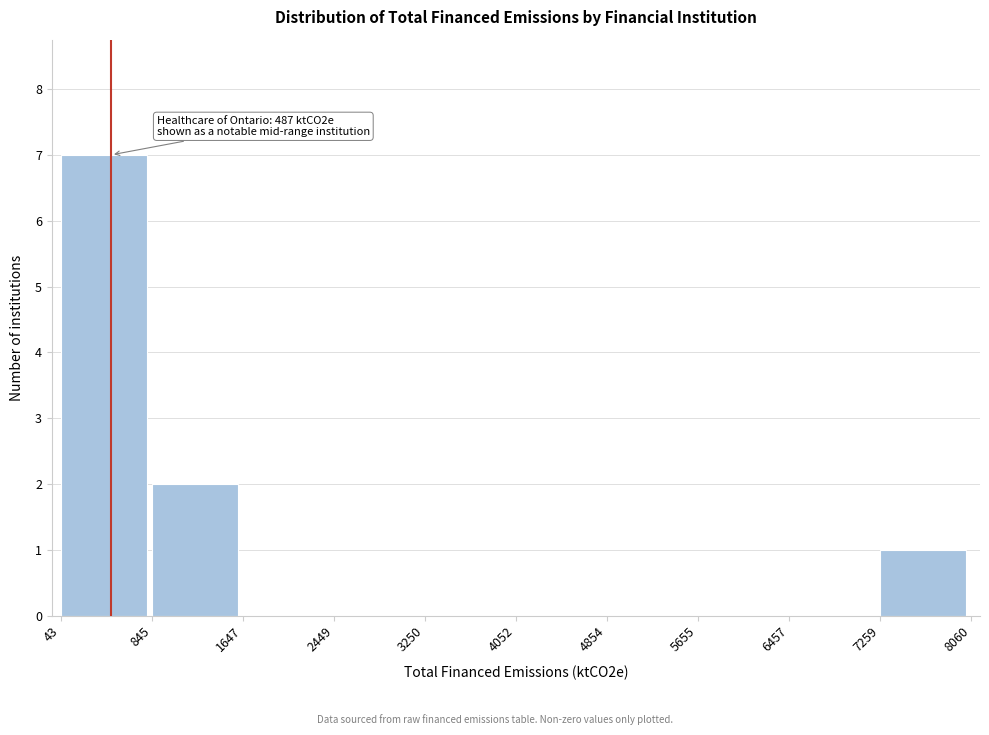

Over which range of the x-axis is the bar tallest?

43 to 845